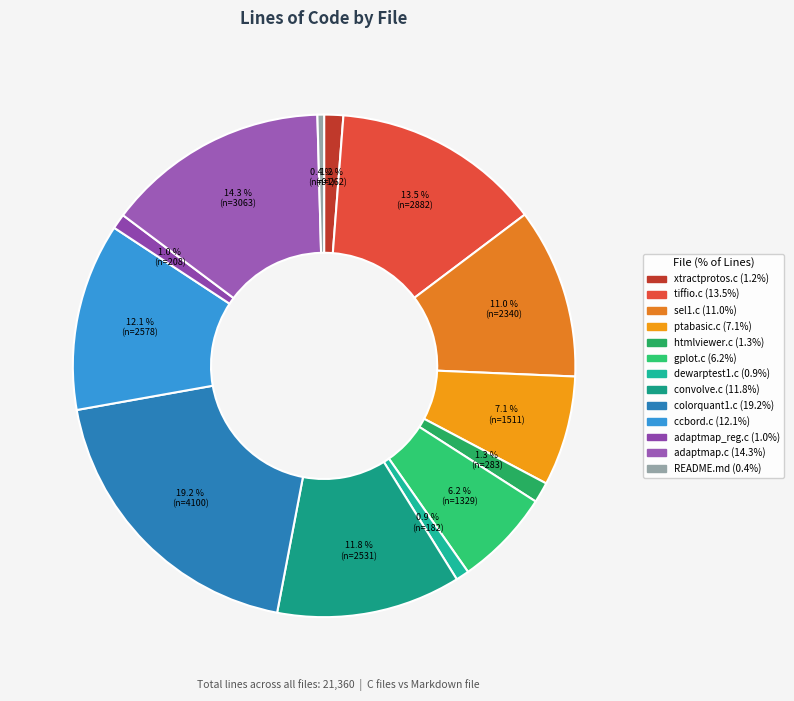

The htmlviewer.c slice represents 1% of the pie. True or false?

True